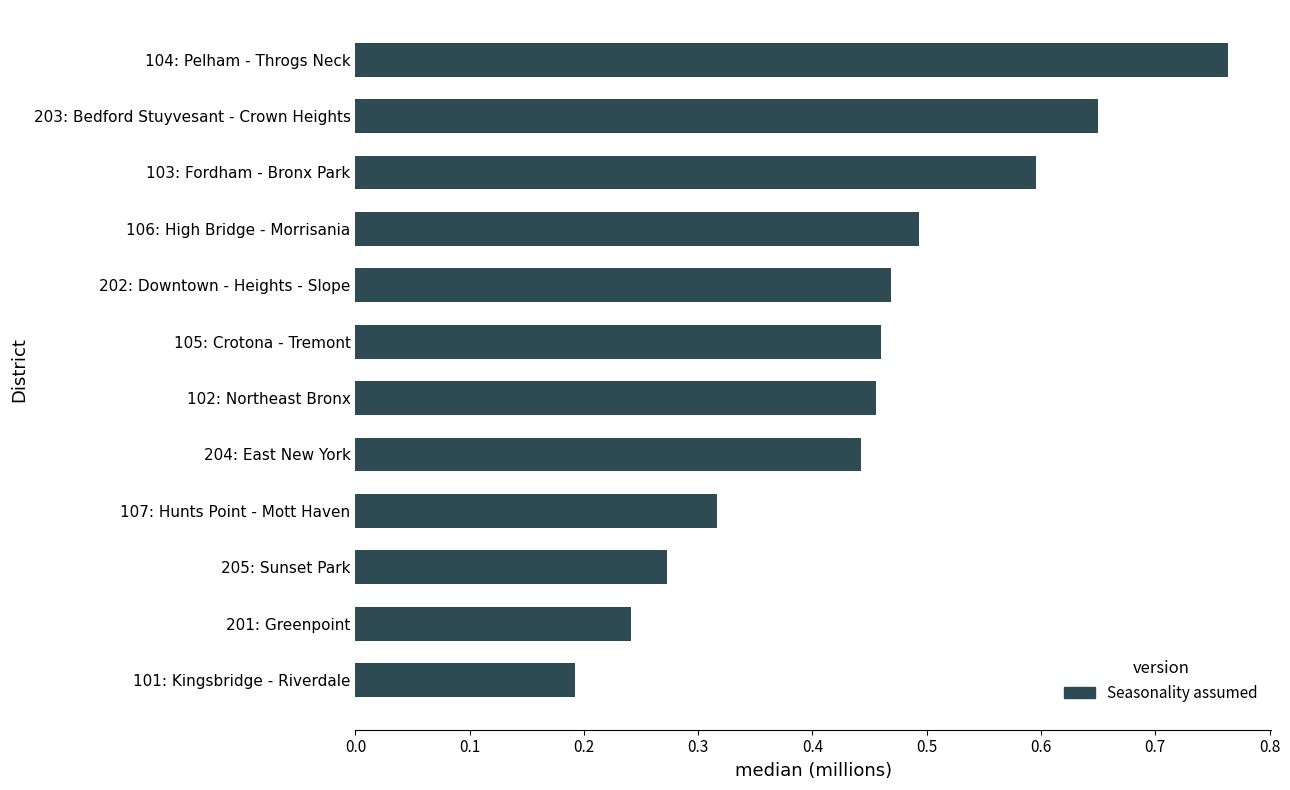

The chart shows a value of 0.5 at 202: Downtown - Heights - Slope. True or false?

True